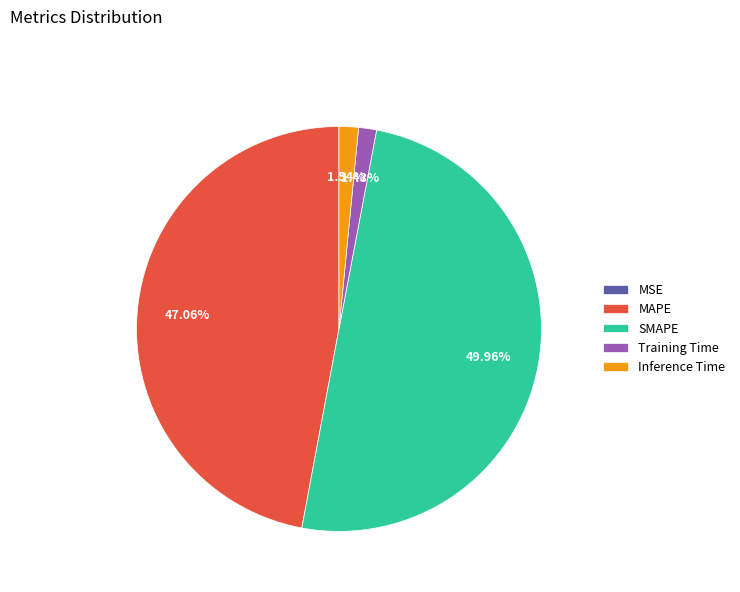

Is Inference Time the majority of the pie?

No